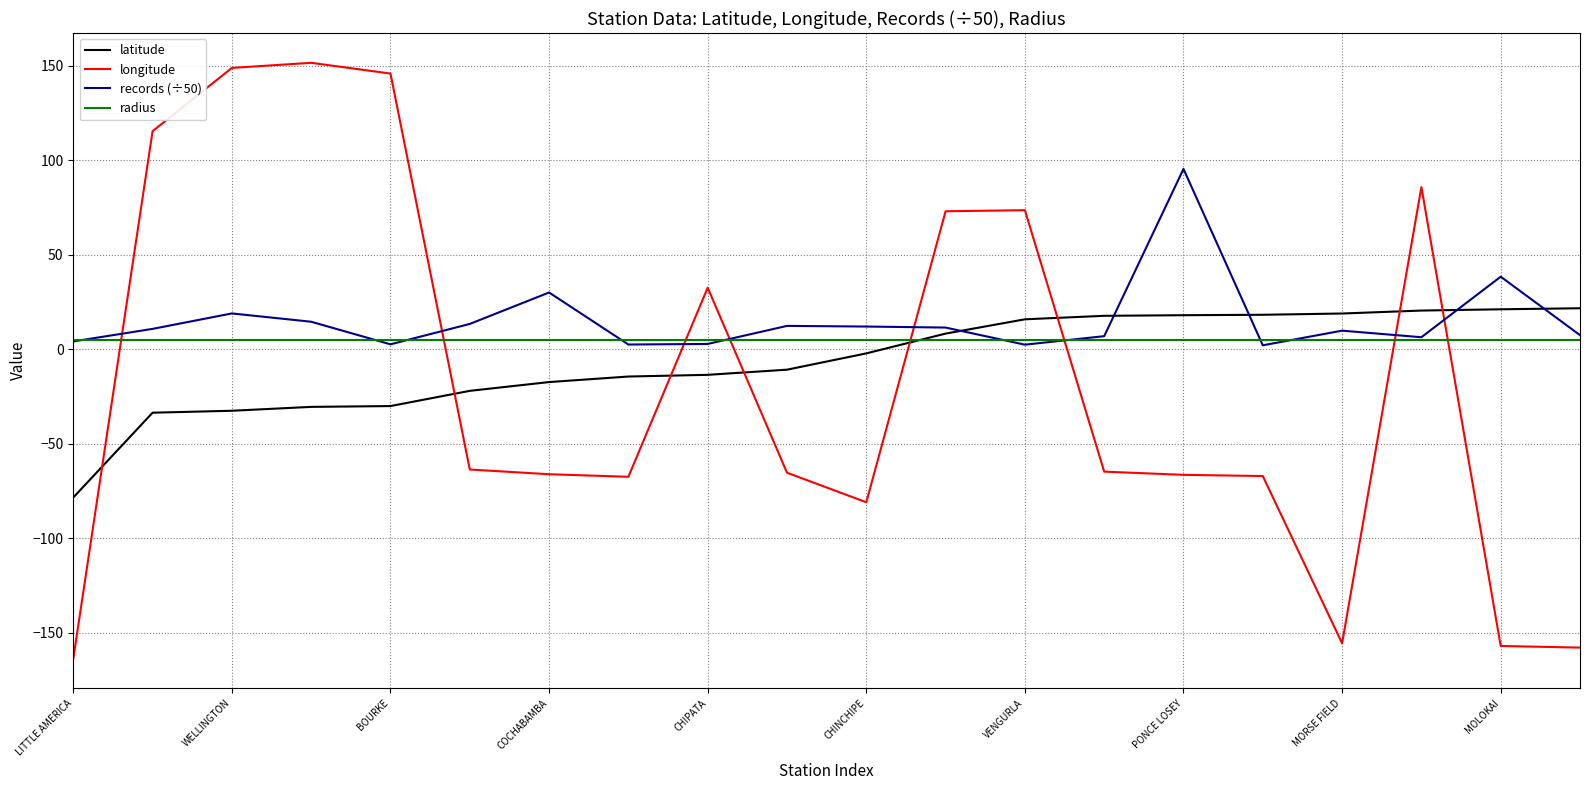

How many values in latitude are above zero?

9